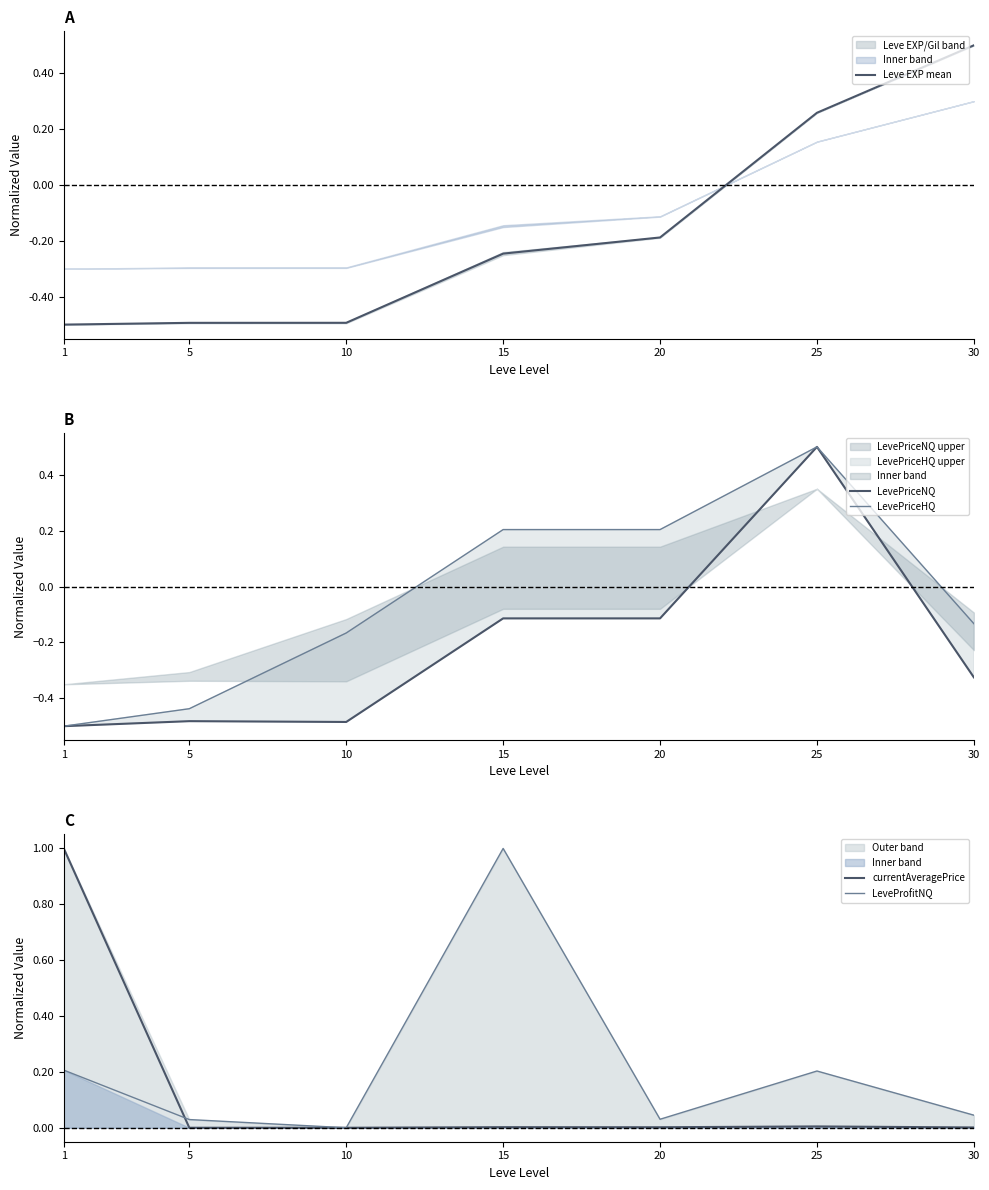

How many series are shown in this chart?

5